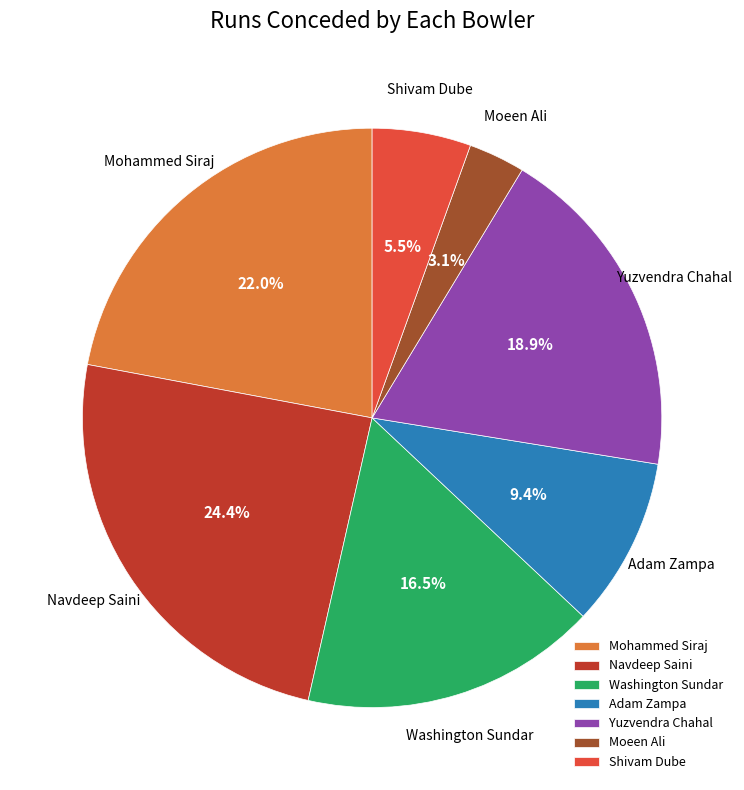

Which slice is the largest?

Navdeep Saini